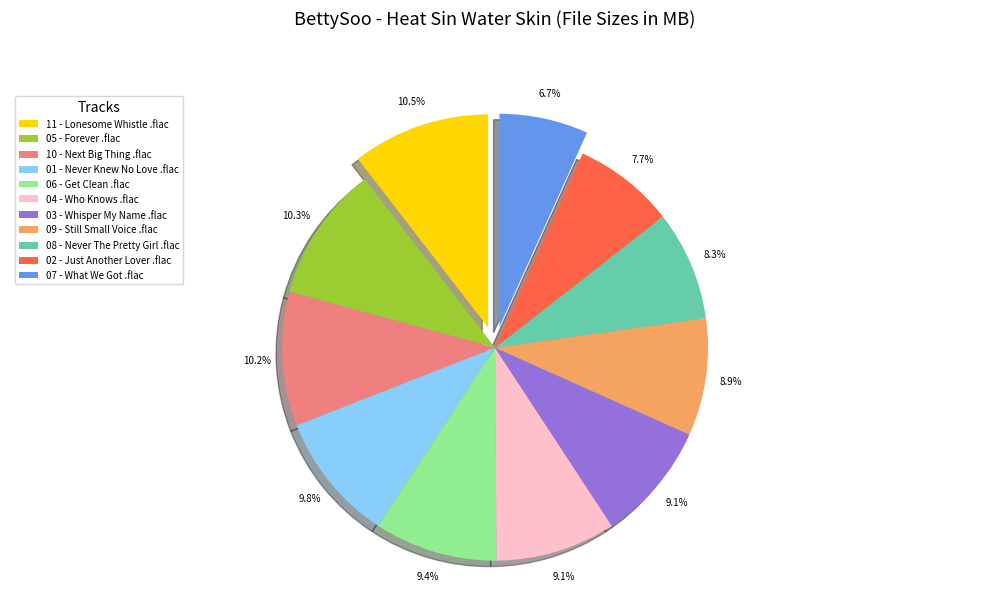

Which slice is the smallest?

07 - What We Got .flac